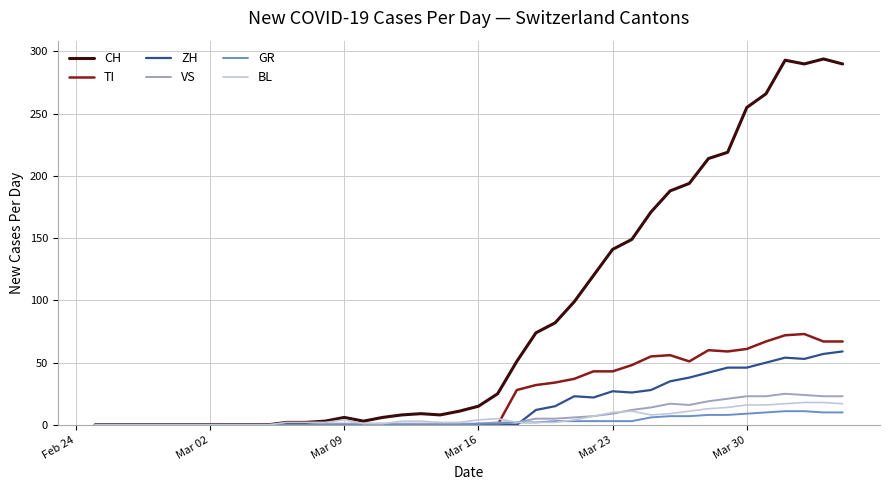

Is this an area chart (filled region under the line)?

No